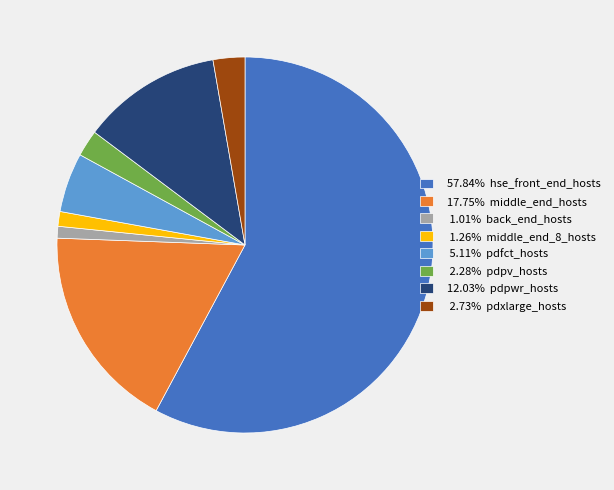

Does any single category account for the majority?

Yes